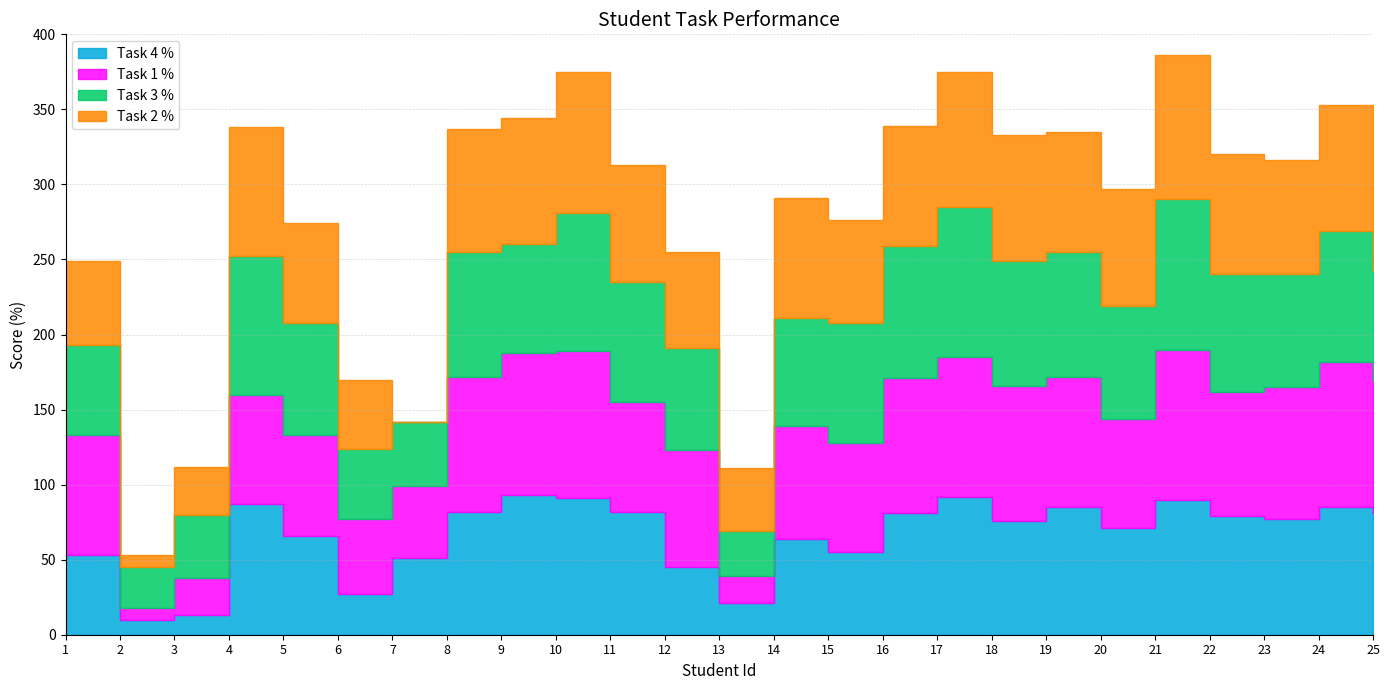

Reading left to right, transcribe all the data shown in this chart.

Task 1 %: 1=80	2=8	3=25	4=73	5=67	6=50	7=48	8=90	9=95	10=98	11=73	12=78	13=18	14=75	15=73	16=90	17=93	18=90	19=87	20=73	21=100	22=83	23=88	24=97	25=88
Task 2 %: 1=56	2=8	3=32	4=86	5=66	6=46	7=0	8=82	9=84	10=94	11=78	12=64	13=42	14=80	15=68	16=80	17=90	18=84	19=80	20=78	21=96	22=80	23=76	24=84	25=74
Task 3 %: 1=60	2=27	3=42	4=92	5=75	6=47	7=43	8=83	9=72	10=92	11=80	12=68	13=30	14=72	15=80	16=88	17=100	18=83	19=83	20=75	21=100	22=78	23=75	24=87	25=73
Task 4 %: 1=53	2=10	3=13	4=87	5=66	6=27	7=51	8=82	9=93	10=91	11=82	12=45	13=21	14=64	15=55	16=81	17=92	18=76	19=85	20=71	21=90	22=79	23=77	24=85	25=81